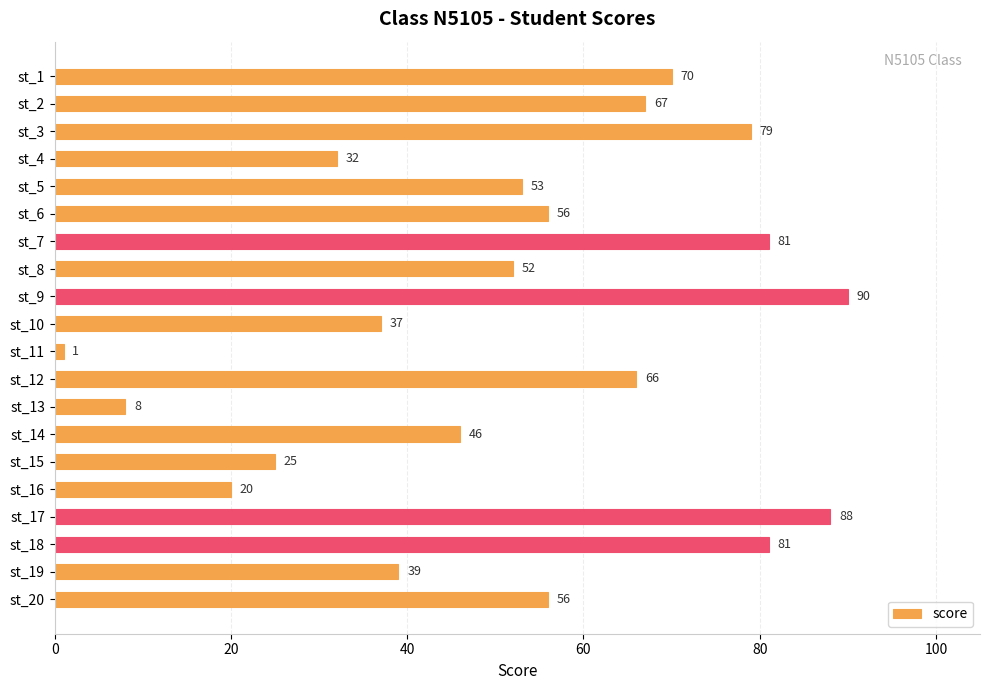

Approximately how many times larger is the value at st_6 compared to st_13?

7.0